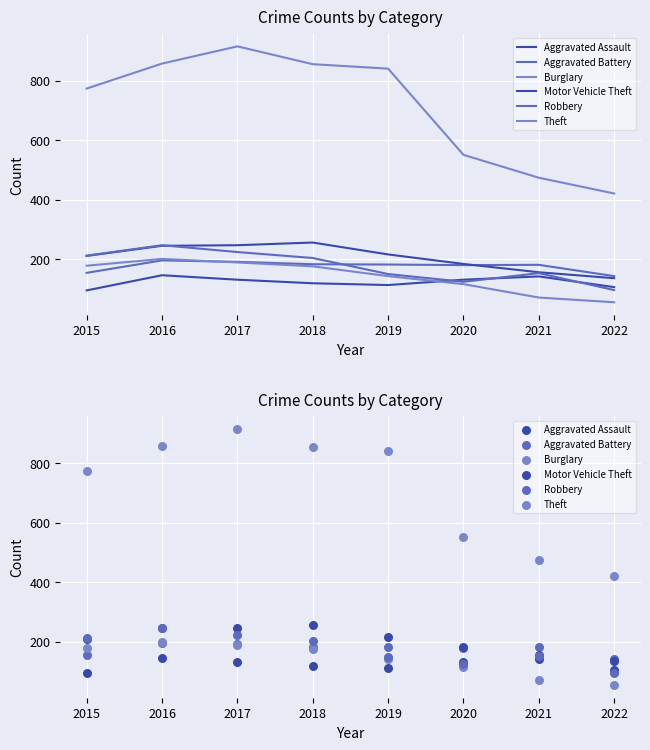

Which series reaches the minimum Y coordinate?

Burglary